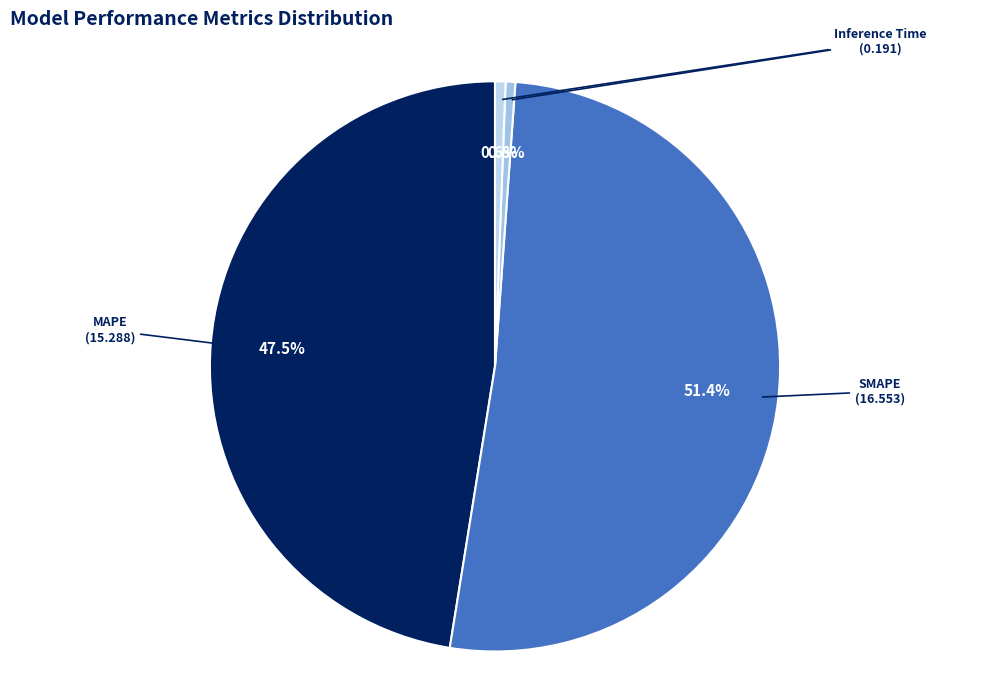

The MAPE slice represents 40% of the pie. True or false?

False